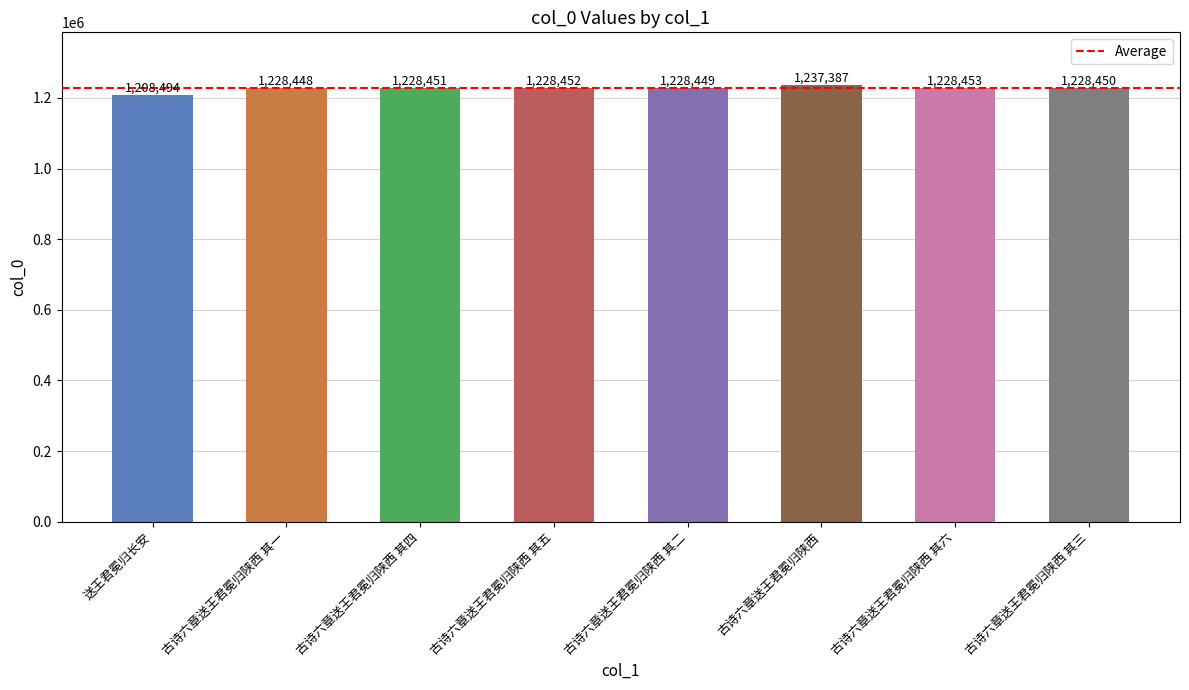

What is the sum of all values?

9816584